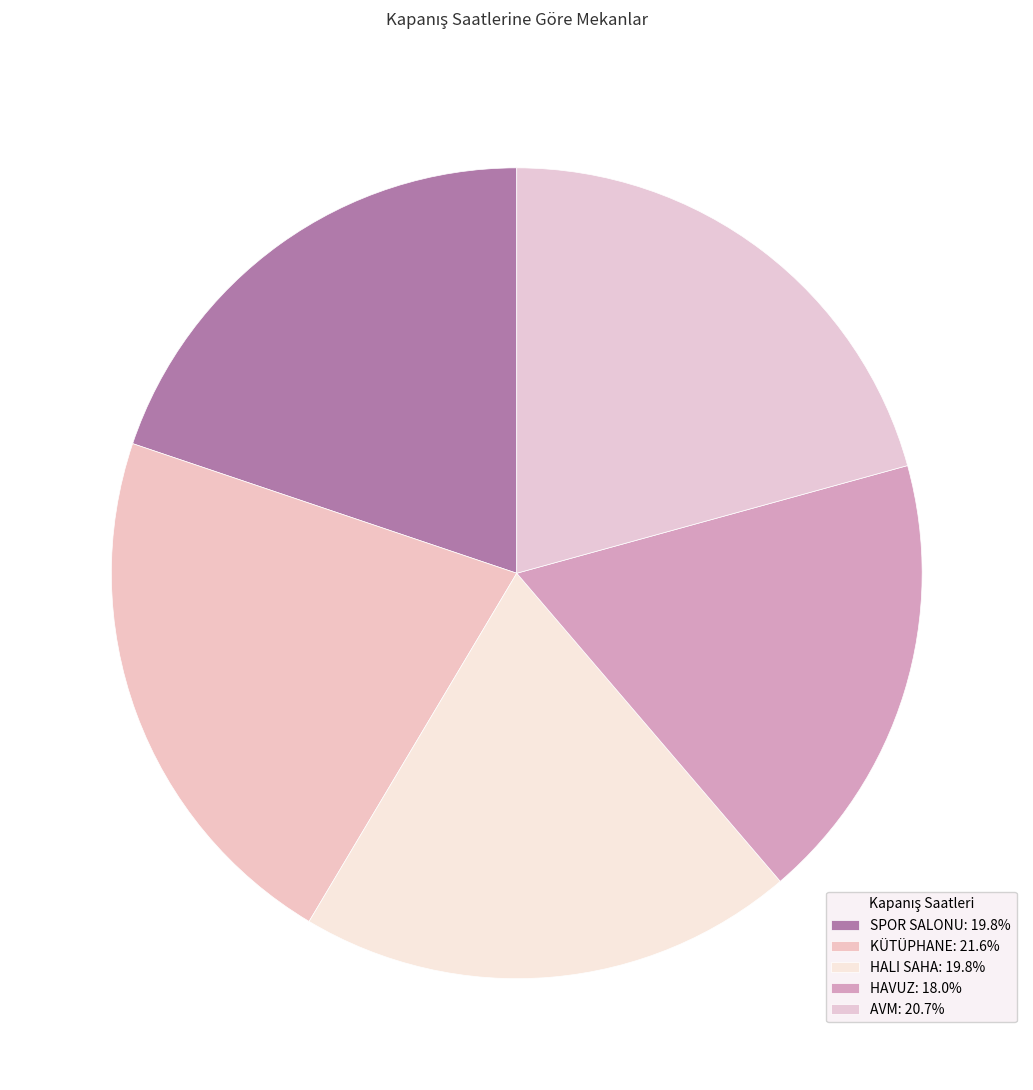

How many slices are in this pie chart?

5